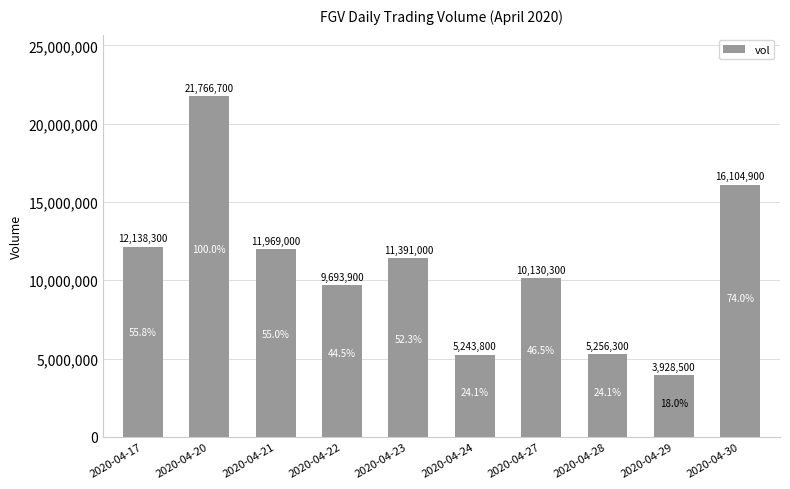

What is the maximum value shown in the chart?

21766700